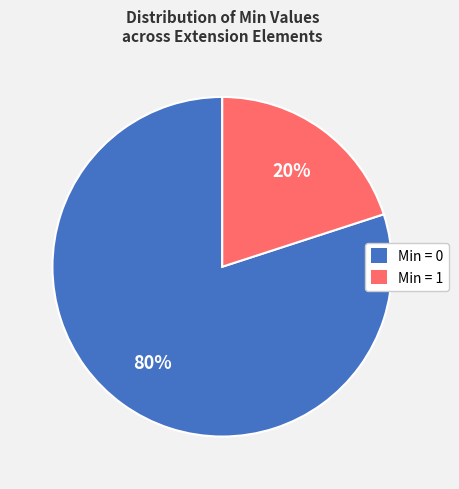

Is there any slice that represents more than half of the pie?

Yes